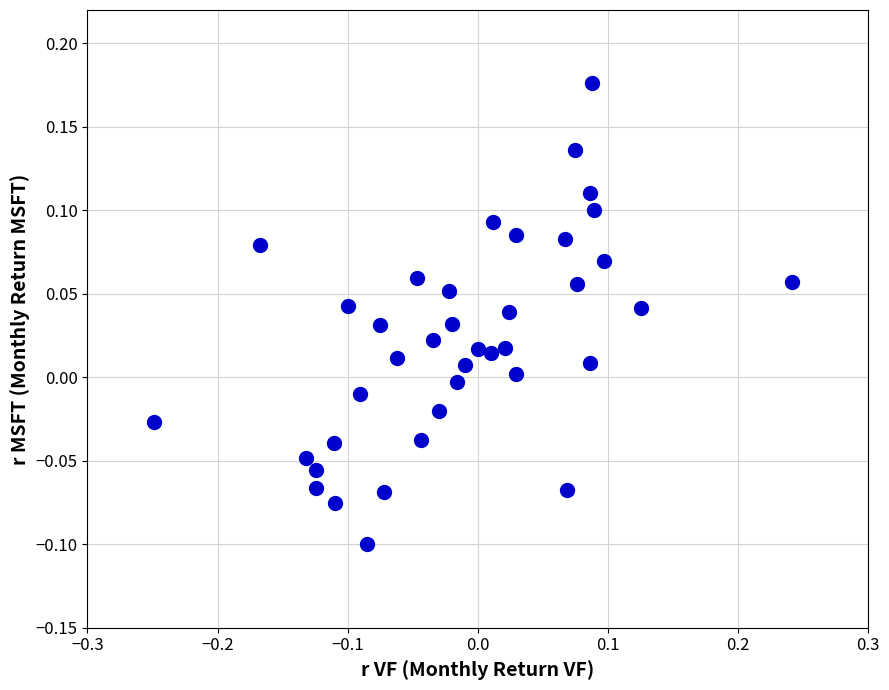

What is the range of Y values (max minus min)?

0.3